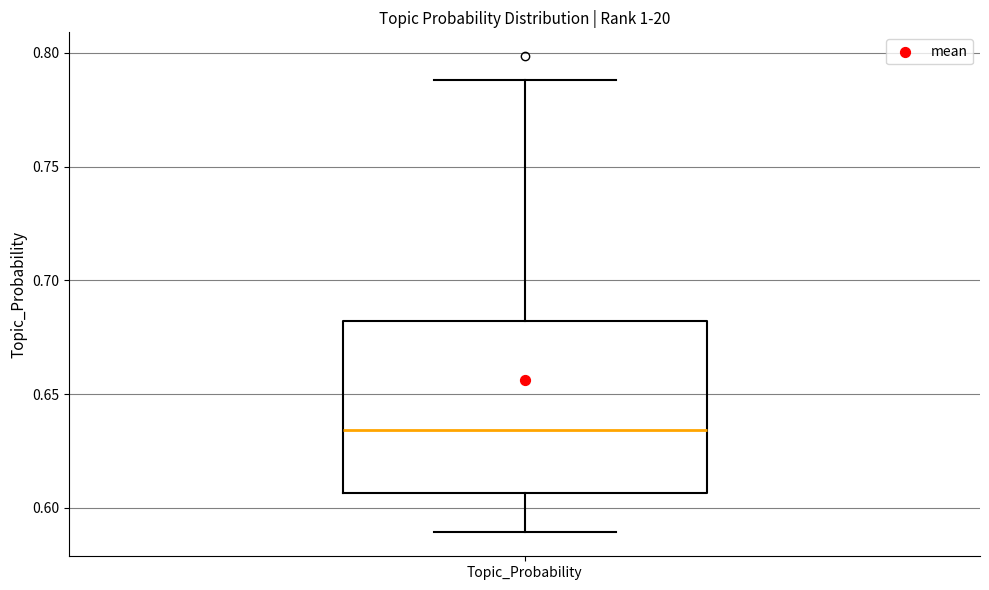

Read this box plot against the y-axis: the position of the median line, the range covered by the box, and the ends of both whiskers. The values are not printed on the chart, so give them approximately, as read against the axis.

median 0.635, box 0.605 to 0.680, whiskers 0.590 to 0.790